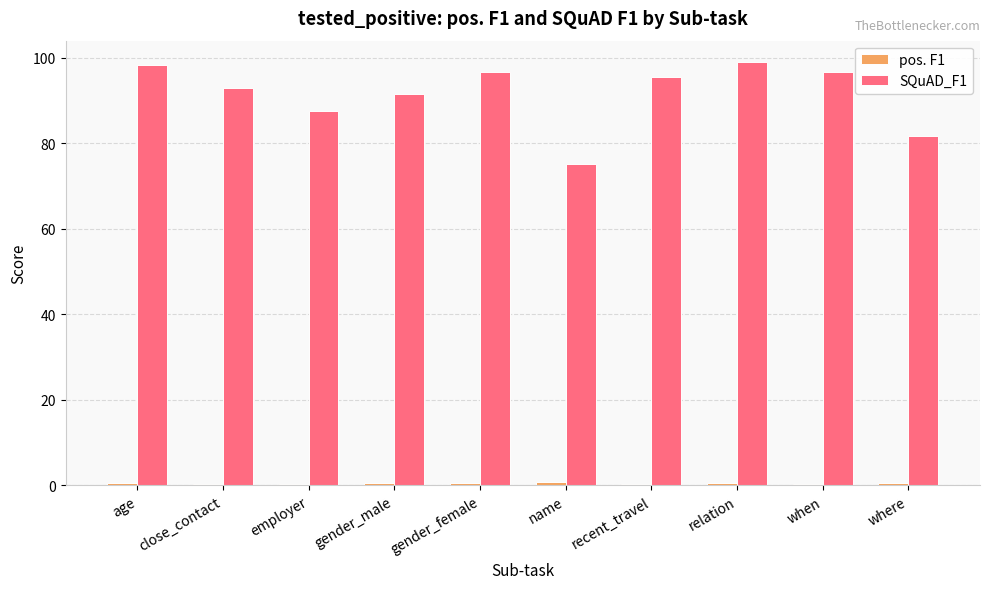

What is the minimum value for SQuAD_F1?

75.2